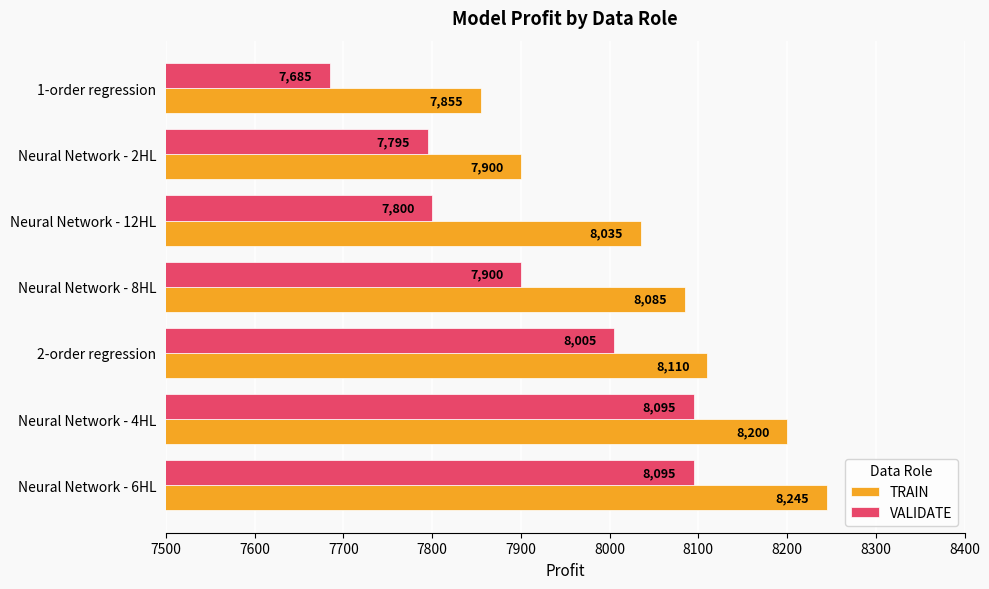

Which series has the widest spread of values?

VALIDATE